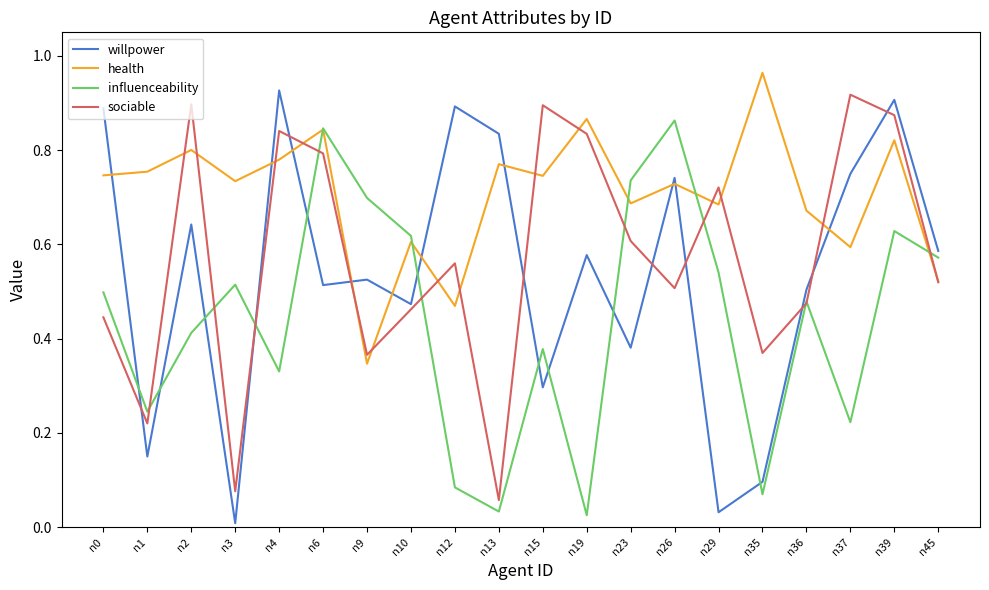

The value of influenceability at n37 is 0.3. True or false?

False